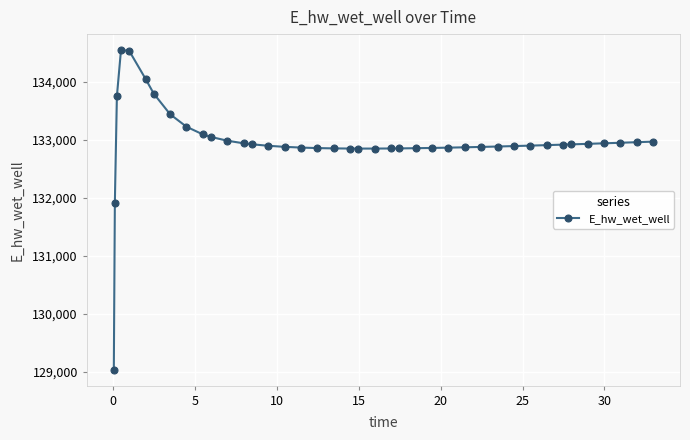

What is the average value?

132960.9